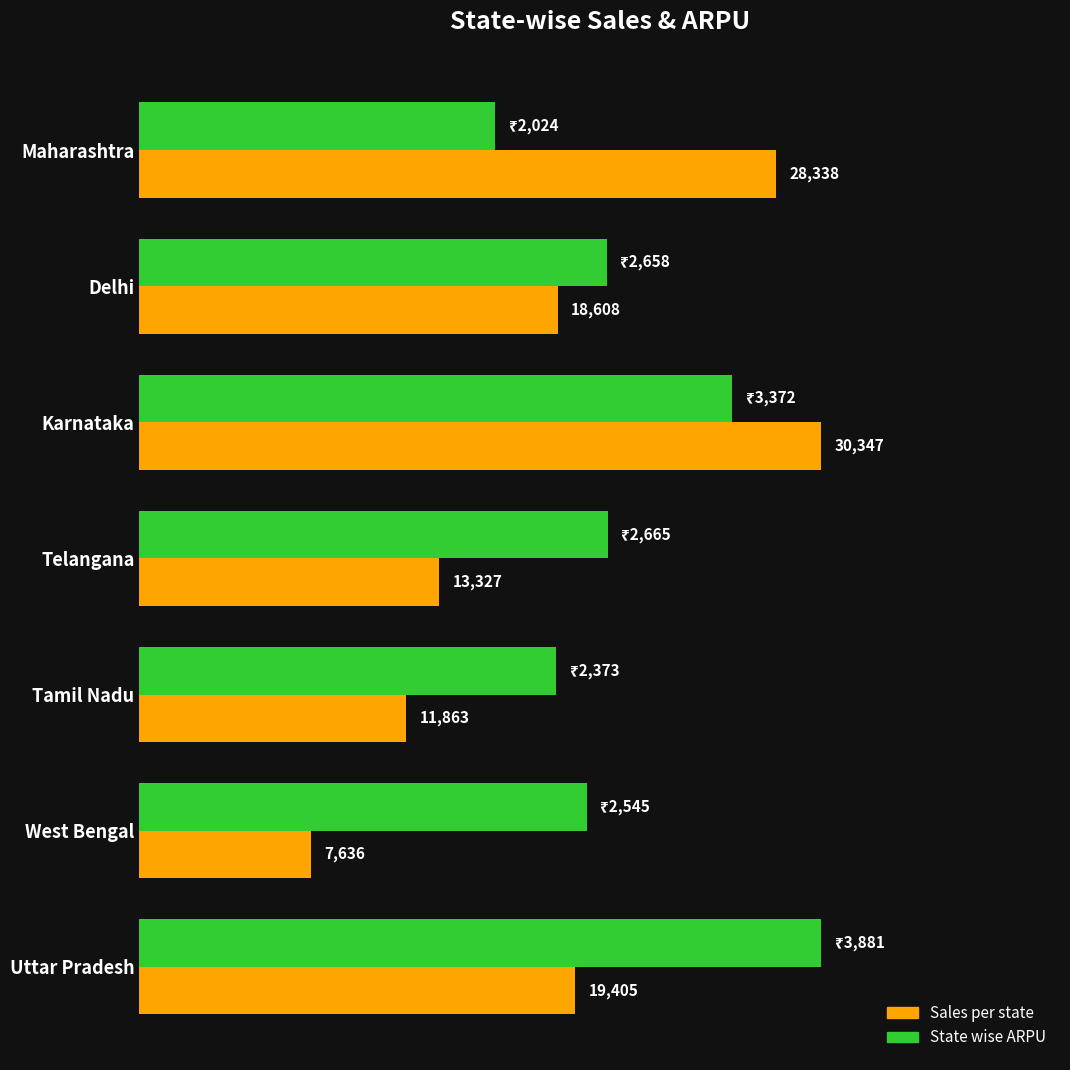

What are all the series names shown in the legend?

Sales per state, State wise ARPU